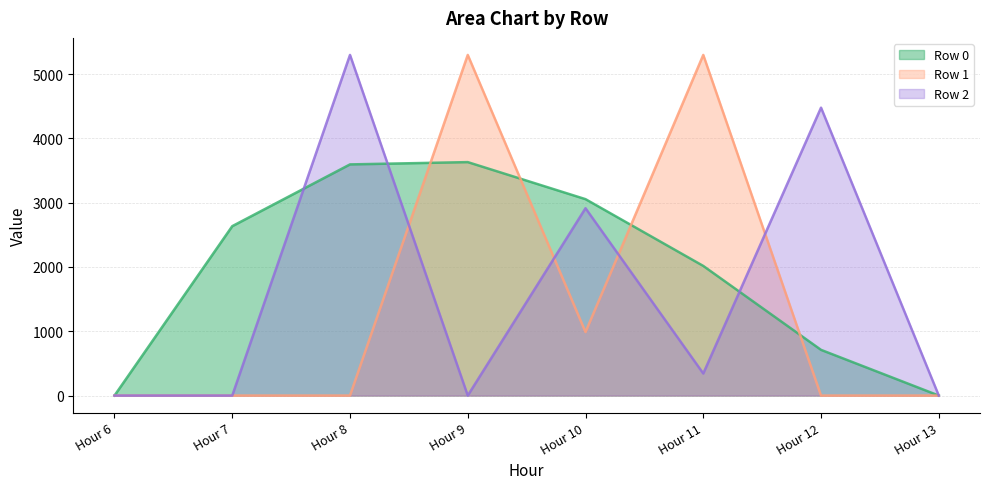

What is the value of the Row 1 (line) point at the 4th from the left?

5299.0